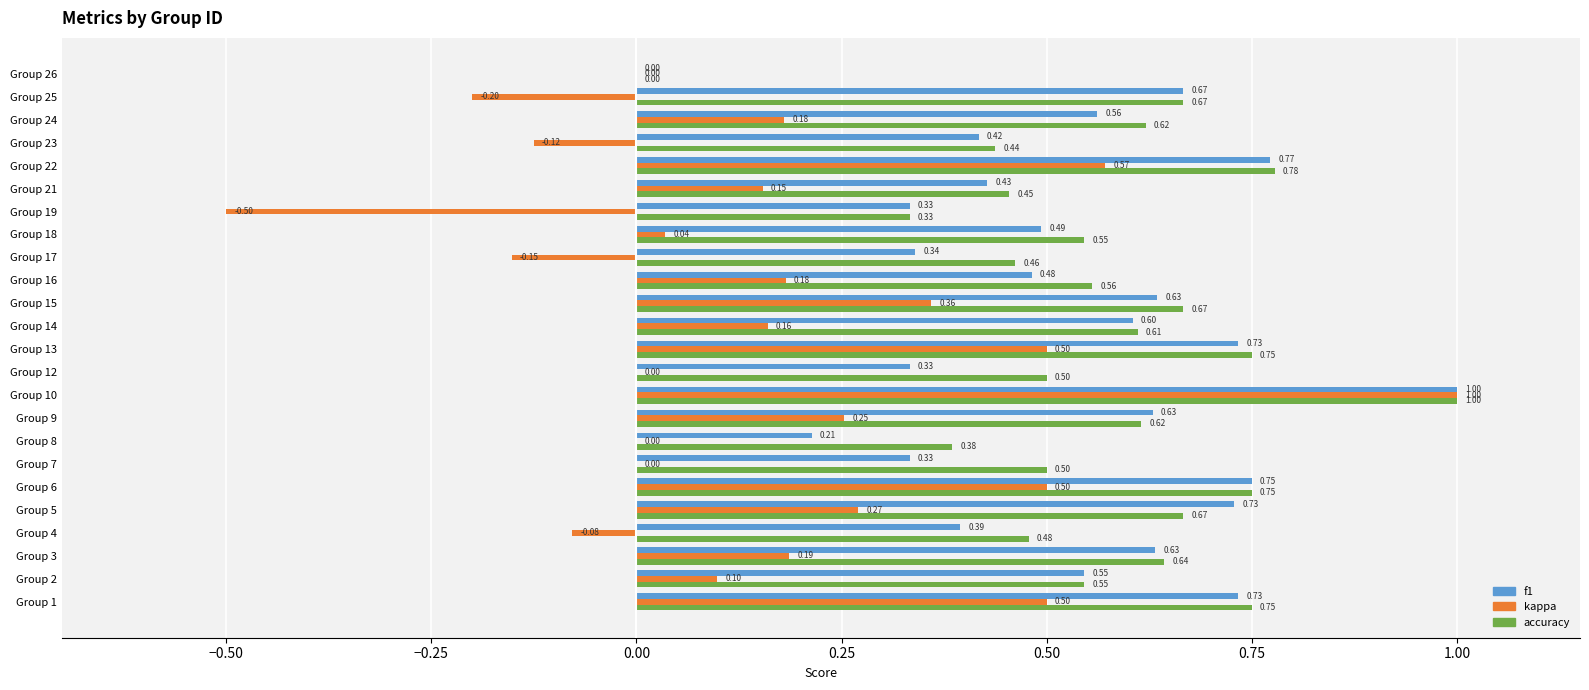

At which category is the sum across all series the highest?

Group 10